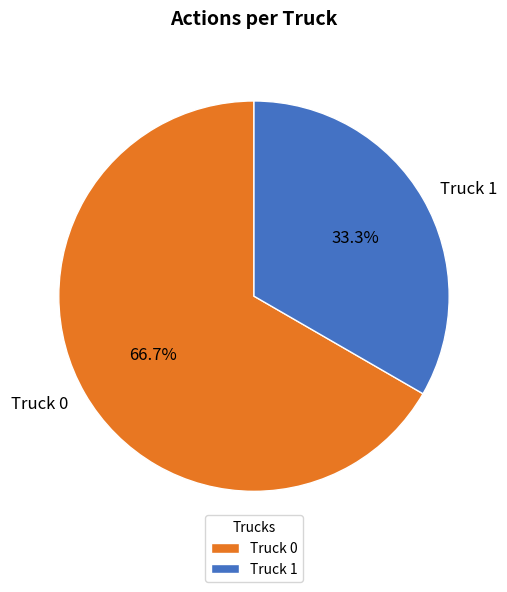

To the nearest percent, what is the average slice percentage?

50%